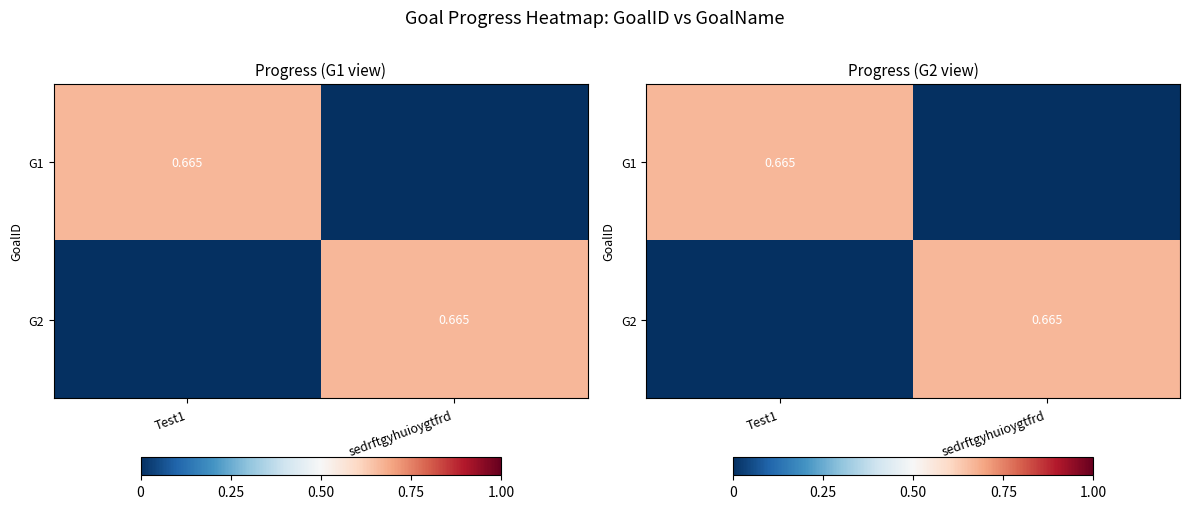

Which series changed the most between Test1 and sedrftgyhuioygtfrd?

G1